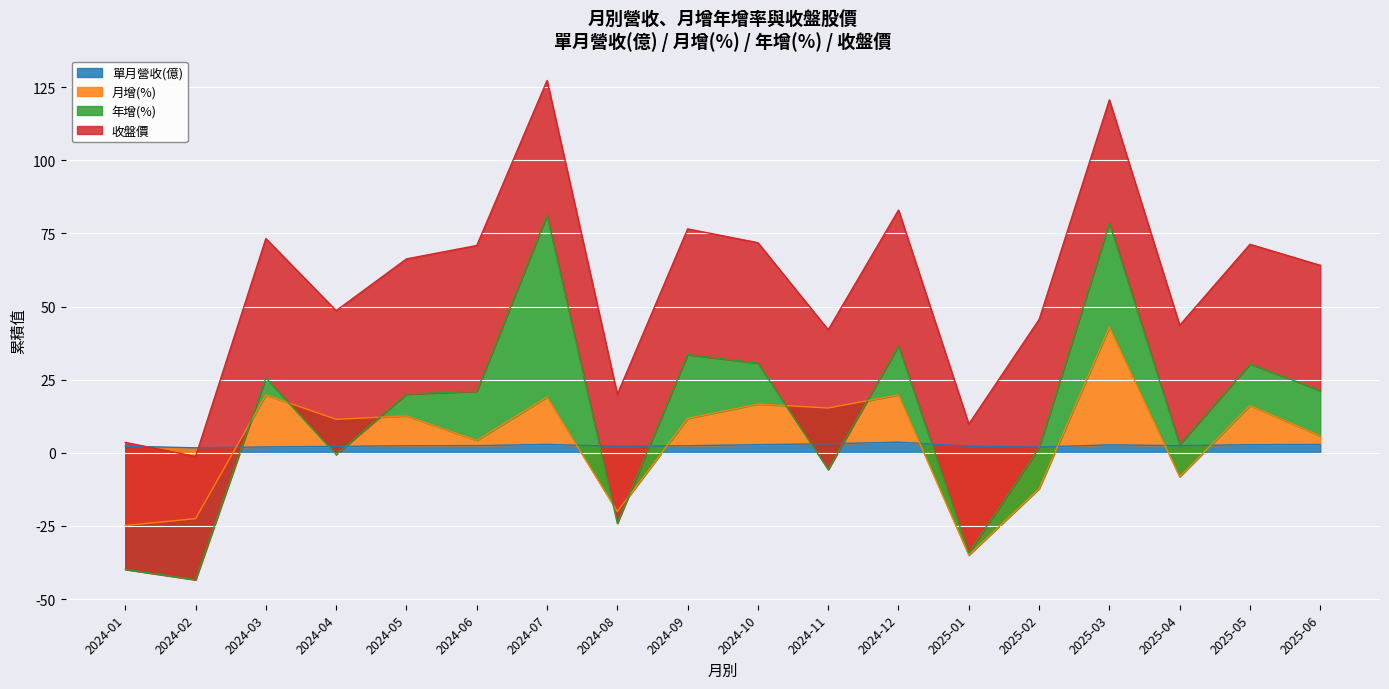

Reading left to right, transcribe all the data shown in this chart.

單月營收(億): 2025-06=2.9	2025-05=2.8	2025-04=2.5	2025-03=2.7	2025-02=2.0	2025-01=2.3	2024-12=3.6	2024-11=3.1	2024-10=2.8	2024-09=2.4	2024-08=2.2	2024-07=2.9	2024-06=2.5	2024-05=2.4	2024-04=2.2	2024-03=2.0	2024-02=1.7	2024-01=2.3
月增(%): 2025-06=2.9	2025-05=13.4	2025-04=-10.6	2025-03=40.2	2025-02=-14.2	2025-01=-37.2	2024-12=16.2	2024-11=12.2	2024-10=13.9	2024-09=9.3	2024-08=-22.3	2024-07=16.2	2024-06=1.8	2024-05=10.2	2024-04=9.2	2024-03=17.8	2024-02=-24.2	2024-01=-27.1
年增(%): 2025-06=15.5	2025-05=14.2	2025-04=11.0	2025-03=35.7	2025-02=14.0	2025-01=0.7	2024-12=16.8	2024-11=-21.0	2024-10=14.0	2024-09=21.8	2024-08=-4.0	2024-07=62.2	2024-06=16.8	2024-05=7.5	2024-04=-12.0	2024-03=5.8	2024-02=-20.9	2024-01=-15.0
收盤價: 2025-06=42.8	2025-05=40.9	2025-04=40.8	2025-03=42.0	2025-02=43.8	2025-01=44.0	2024-12=46.4	2024-11=47.8	2024-10=41.1	2024-09=43.0	2024-08=44.0	2024-07=46.0	2024-06=49.8	2024-05=46.2	2024-04=49.1	2024-03=47.6	2024-02=42.1	2024-01=43.4